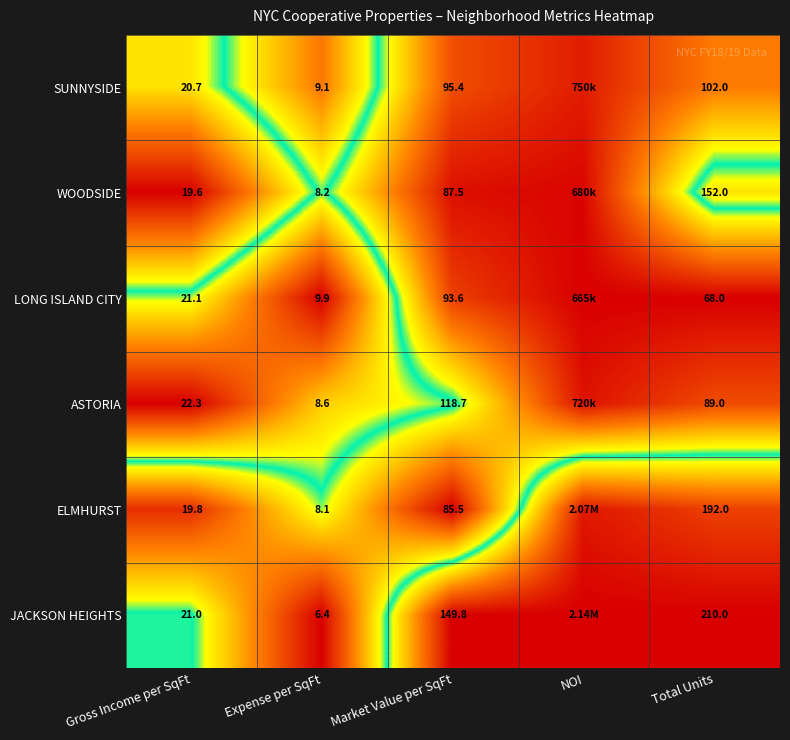

Is the value of WOODSIDE at Gross Income per SqFt greater than the value of SUNNYSIDE at Total Units?

No